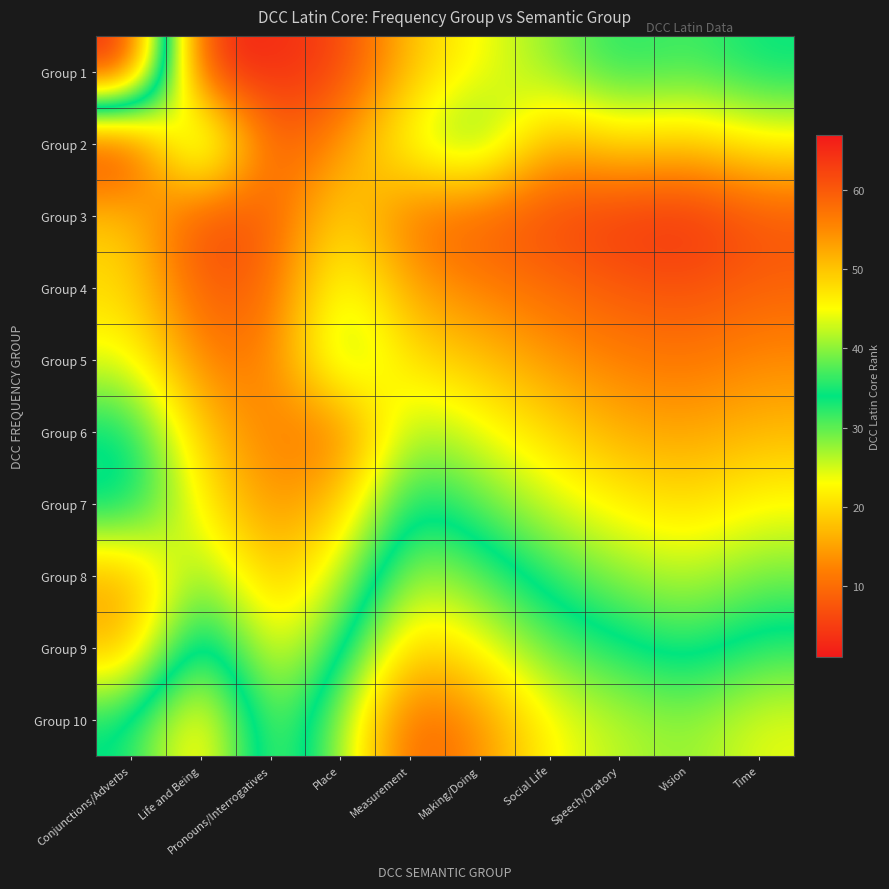

At Place, list the series in order from smallest to largest.

Group 1, Group 6, Group 2, Group 7, Group 3, Group 8, Group 4, Group 5, Group 9, Group 10